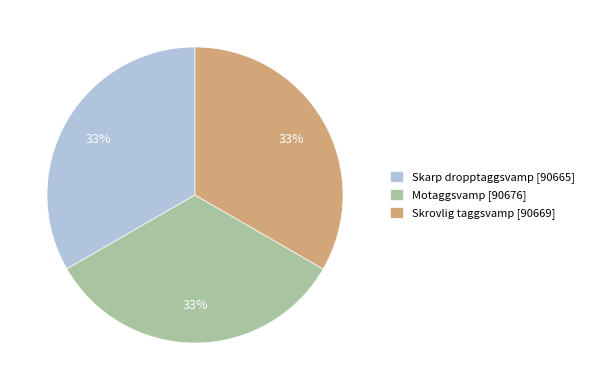

To the nearest percent, what is the combined percentage of Skrovlig taggsvamp [90669] and Skarp dropptaggsvamp [90665]?

67%